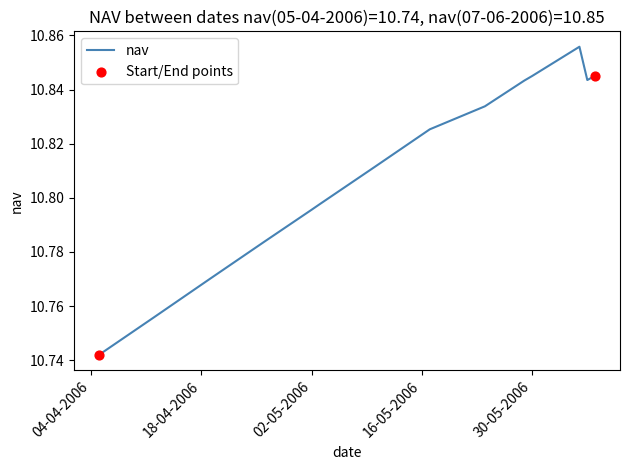

Is this an area chart (filled region under the line)?

No